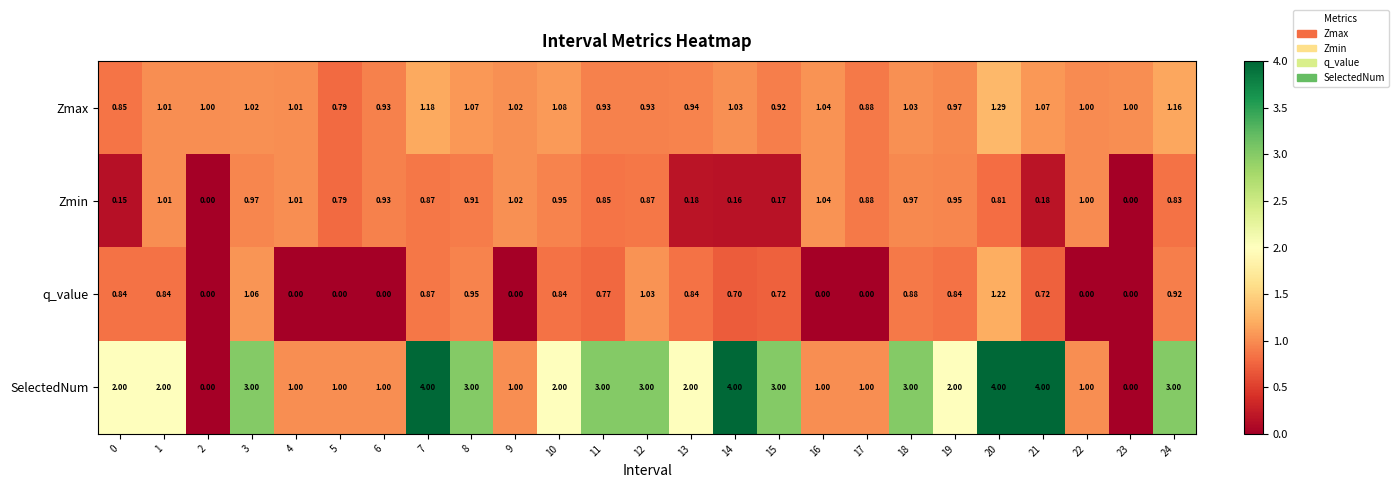

Between 9 and 13, which series saw the biggest shift?

SelectedNum